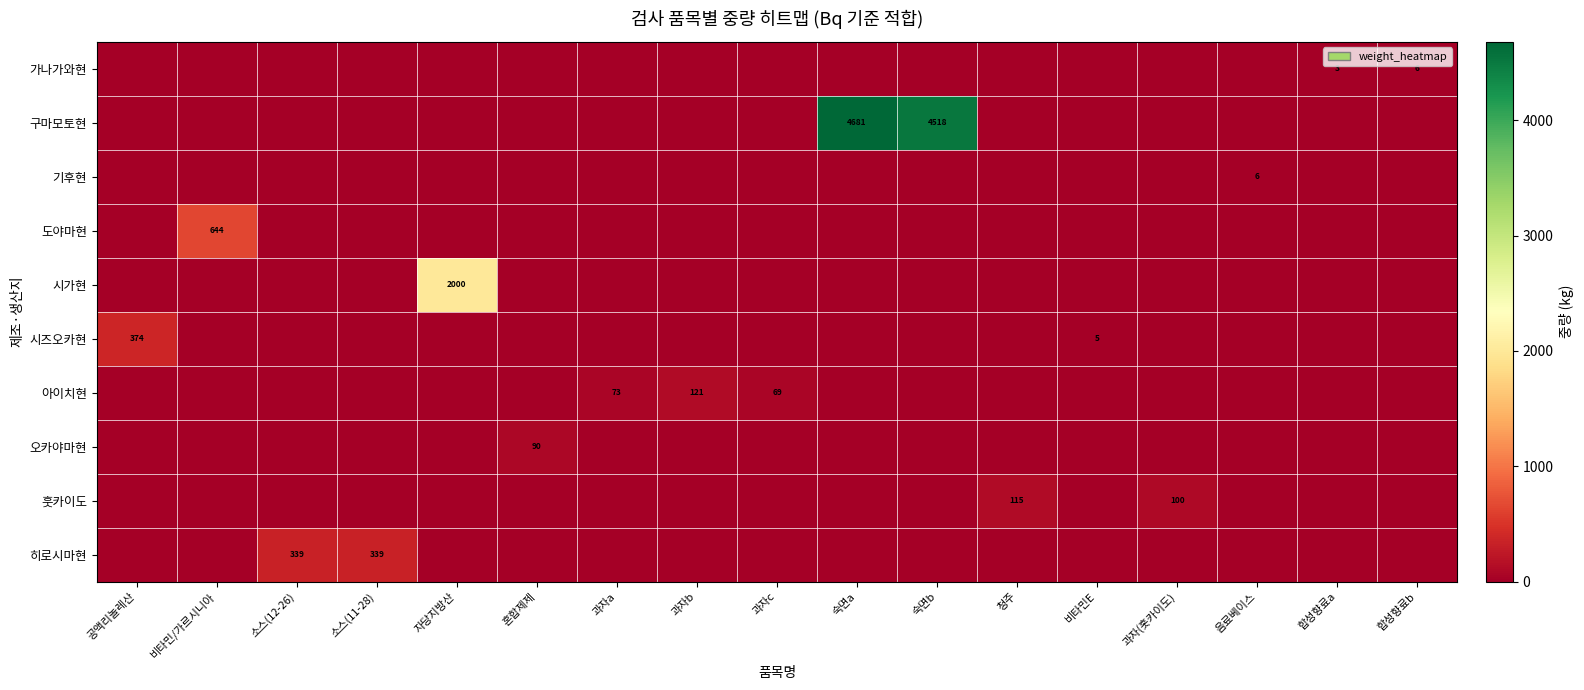

What is the difference between the highest and lowest values at 과자b?

121